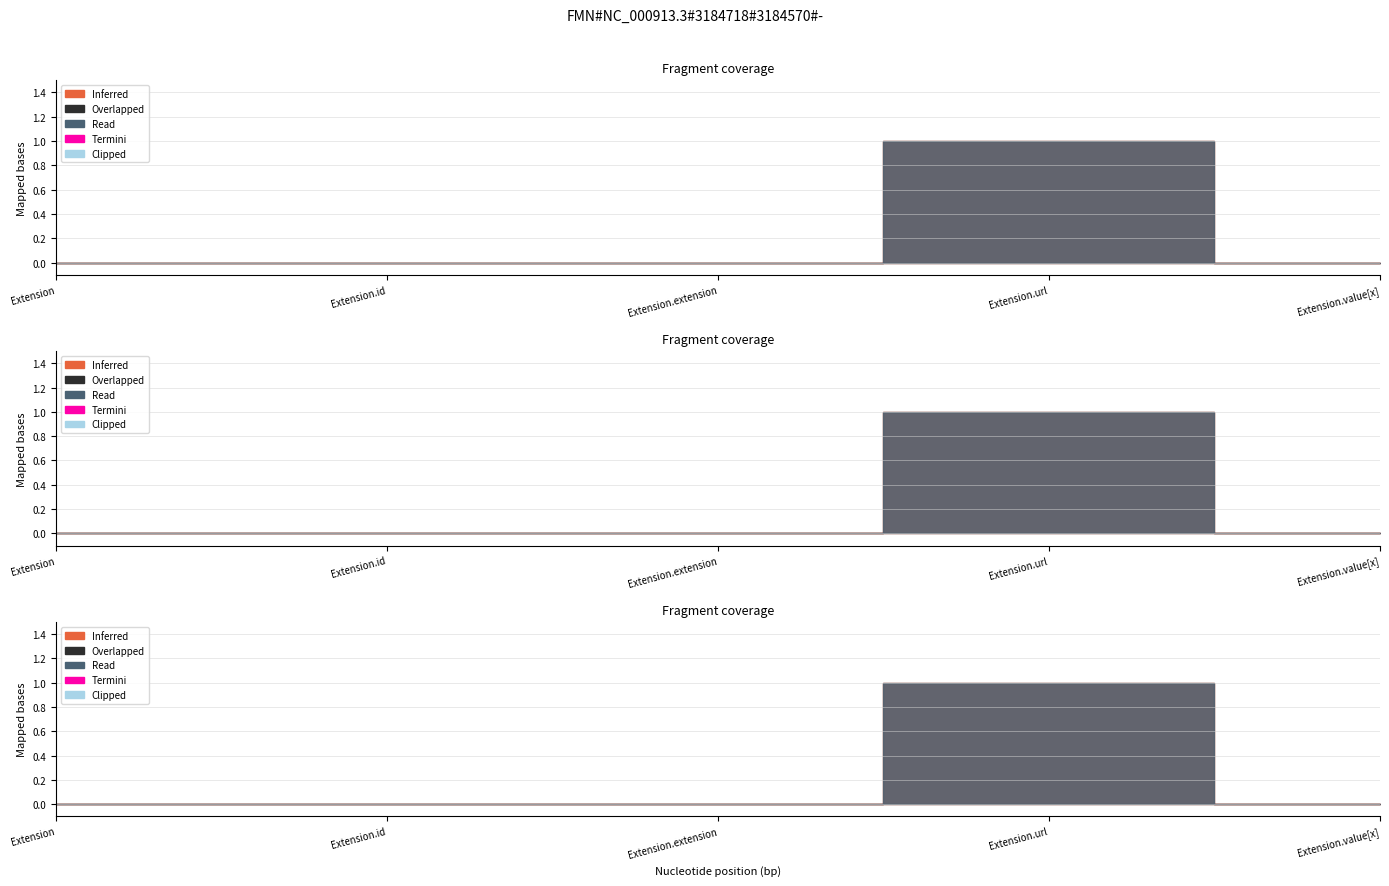

At how many categories does at least one series exceed 0?

1